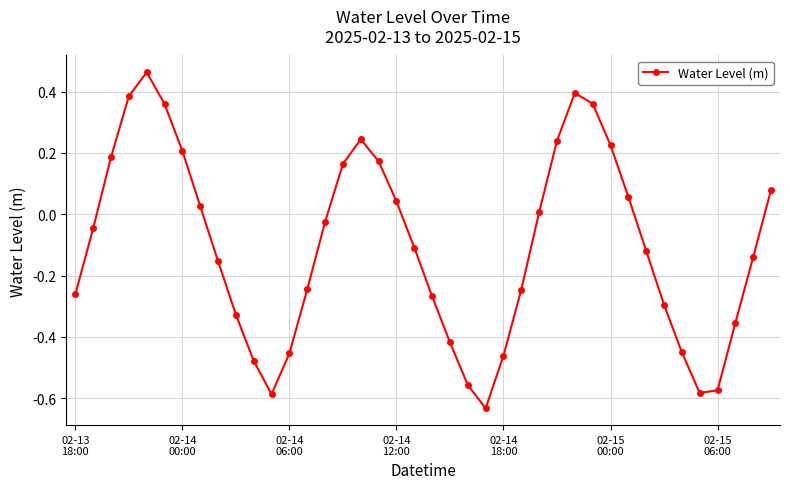

What is the difference between the maximum and minimum values?

1.1